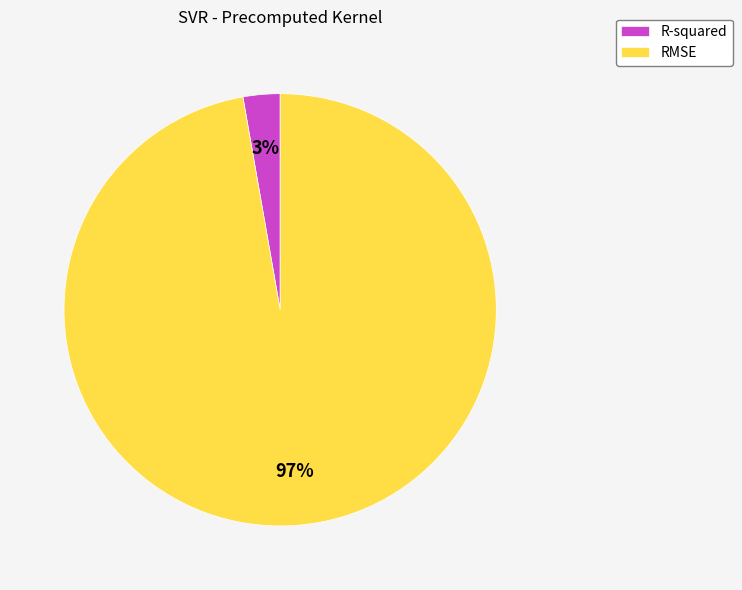

Which has a higher value, RMSE or R-squared?

RMSE